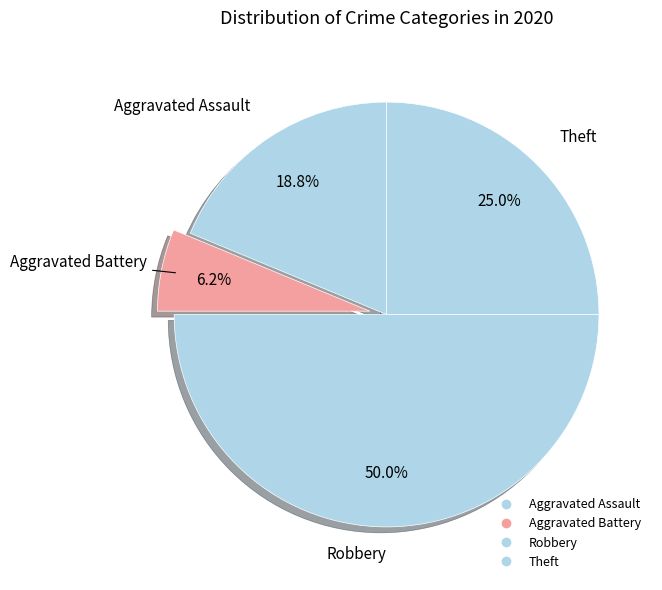

How many slices are in this pie chart?

4